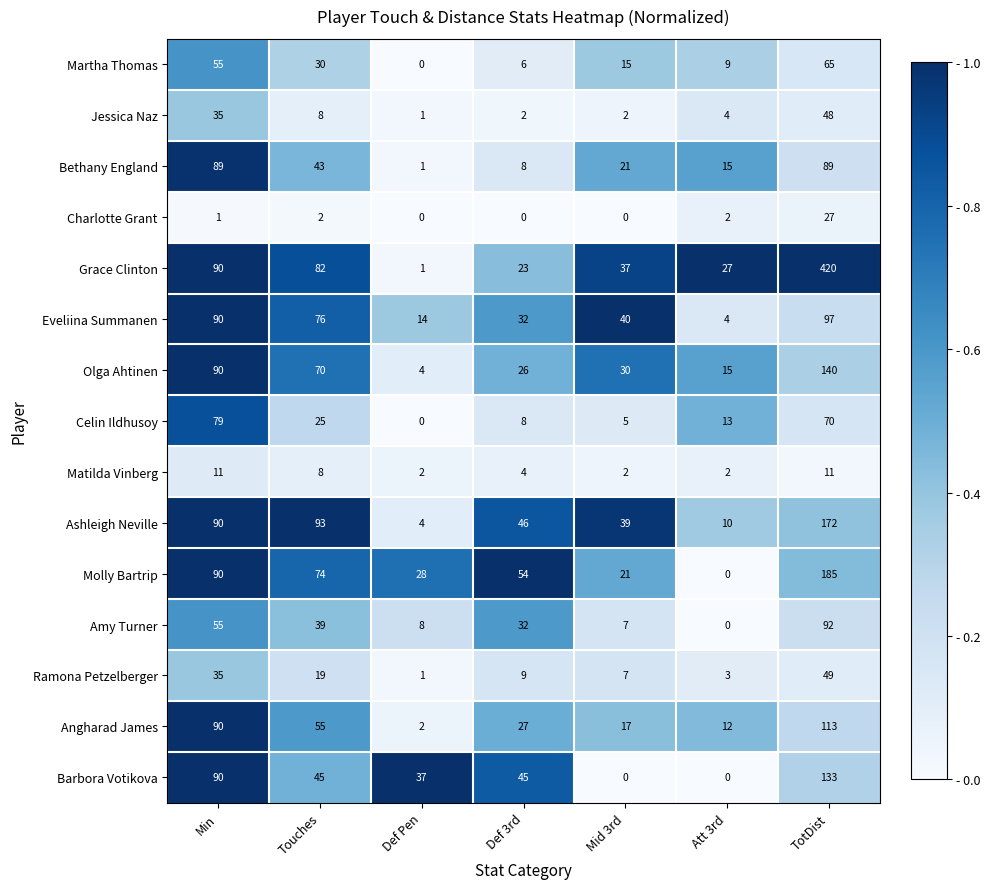

Rank the series by their maximum value, from highest to lowest.

Grace Clinton, Molly Bartrip, Ashleigh Neville, Olga Ahtinen, Barbora Votikova, Angharad James, Eveliina Summanen, Amy Turner, Bethany England, Celin Ildhusoy, Martha Thomas, Ramona Petzelberger, Jessica Naz, Charlotte Grant, Matilda Vinberg